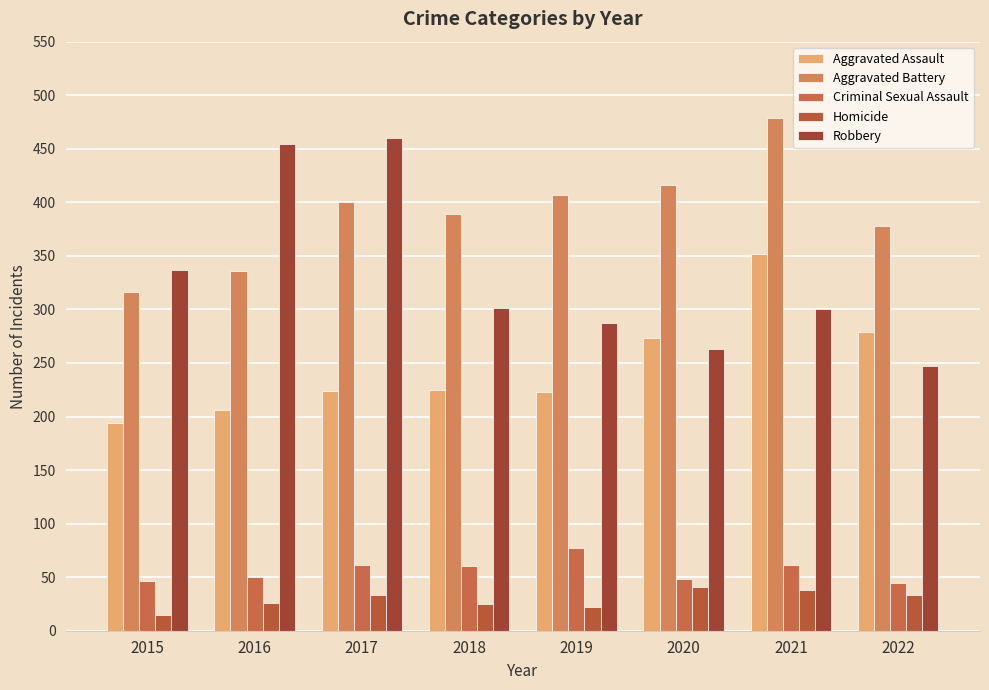

Which has a higher value, 2021 or 2016?

2021